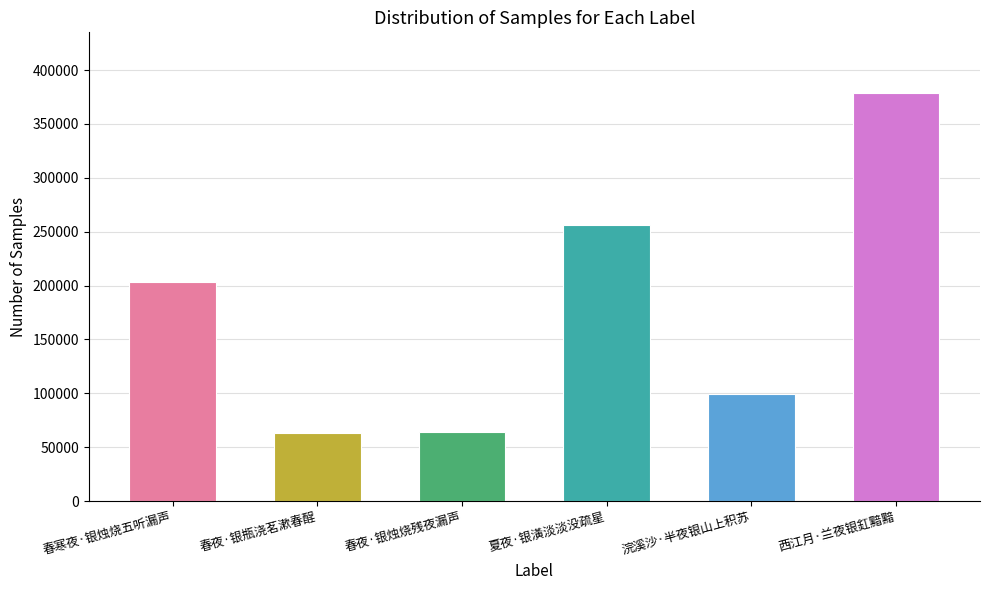

What is the difference between the maximum and minimum values?

315201